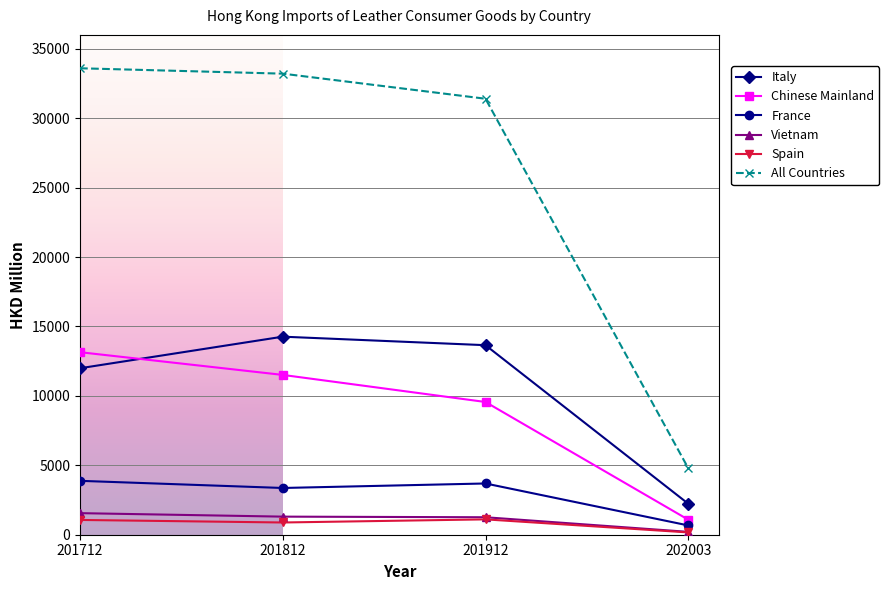

What is the greatest value displayed?

33595.8